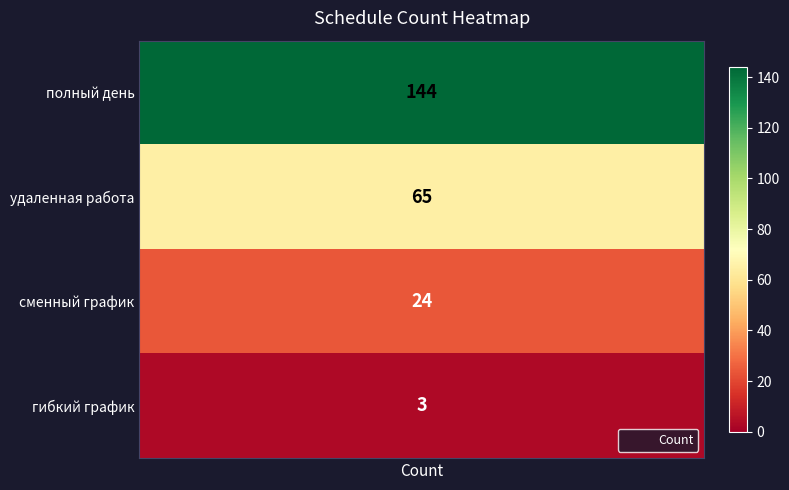

At which label does the data first exceed 65?

полный день